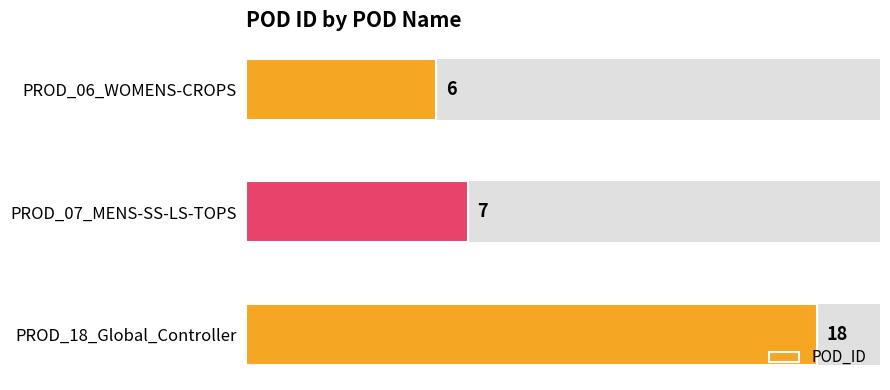

True or false: the data shows 18 at PROD_18_Global_Controller.

True